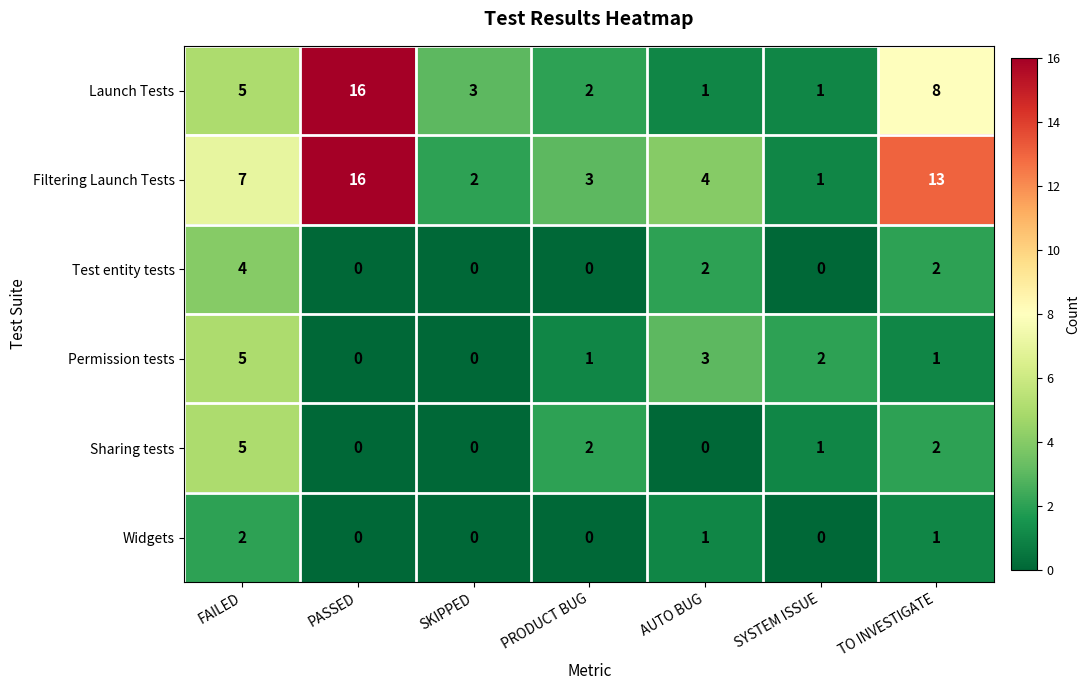

How many Test entity tests values are between 0 and 2?

6